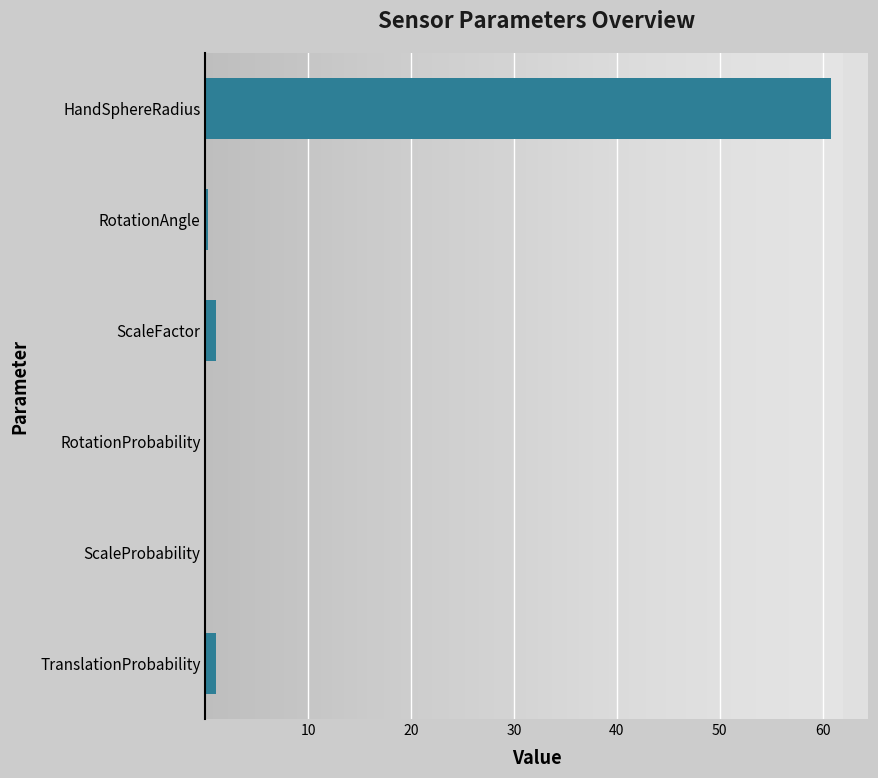

The chart shows a value of 0.0 at RotationProbability. True or false?

True